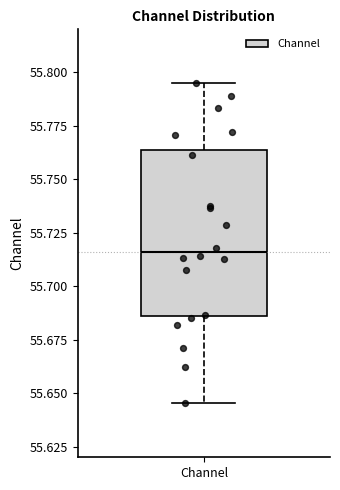

Transcribe this box plot: give where the median line is, the range the box spans, and where the two whiskers end, as read against the y-axis. The values are not printed on the chart, so give them approximately, as read against the axis.

median 55.715, box 55.685 to 55.765, whiskers 55.645 to 55.795